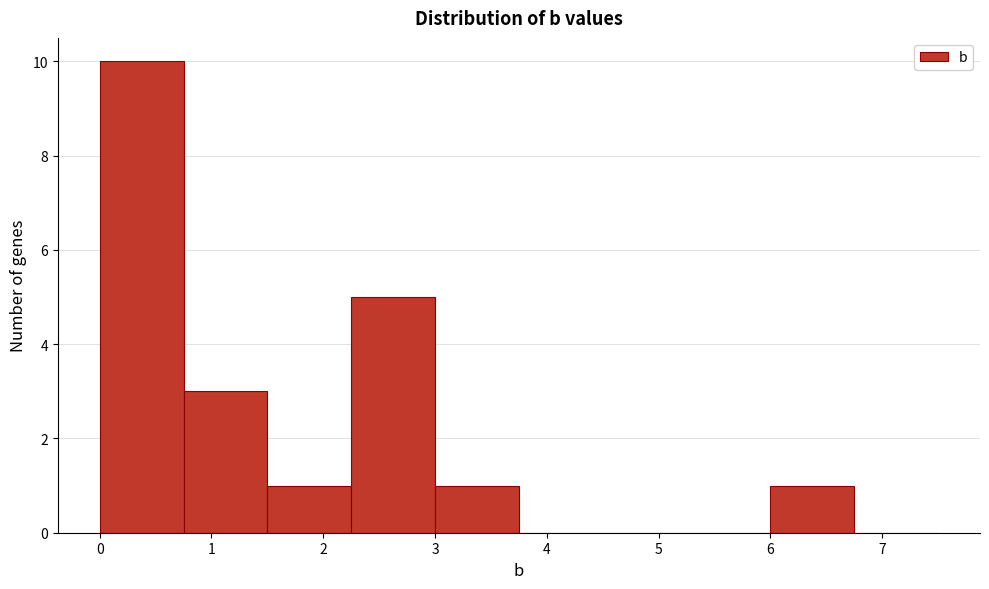

Reading left to right, list every bar in this chart as the range it spans on the x-axis followed by its height. Neither the bar edges nor the heights are printed on the chart, so give them approximately, as read against the axes.

0.00 to 0.75: 10
0.75 to 1.50: 3
1.50 to 2.25: 1
2.25 to 3.00: 5
3.00 to 3.75: 1
3.75 to 4.50: 0
4.50 to 5.25: 0
5.25 to 6.00: 0
6.00 to 6.75: 1
6.75 to 7.50: 0